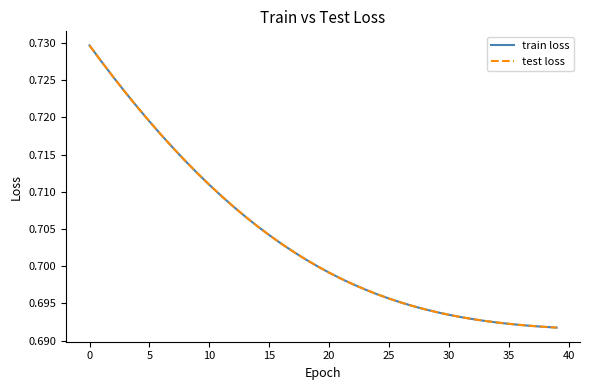

Does the chart display data point markers on the line(s)?

No